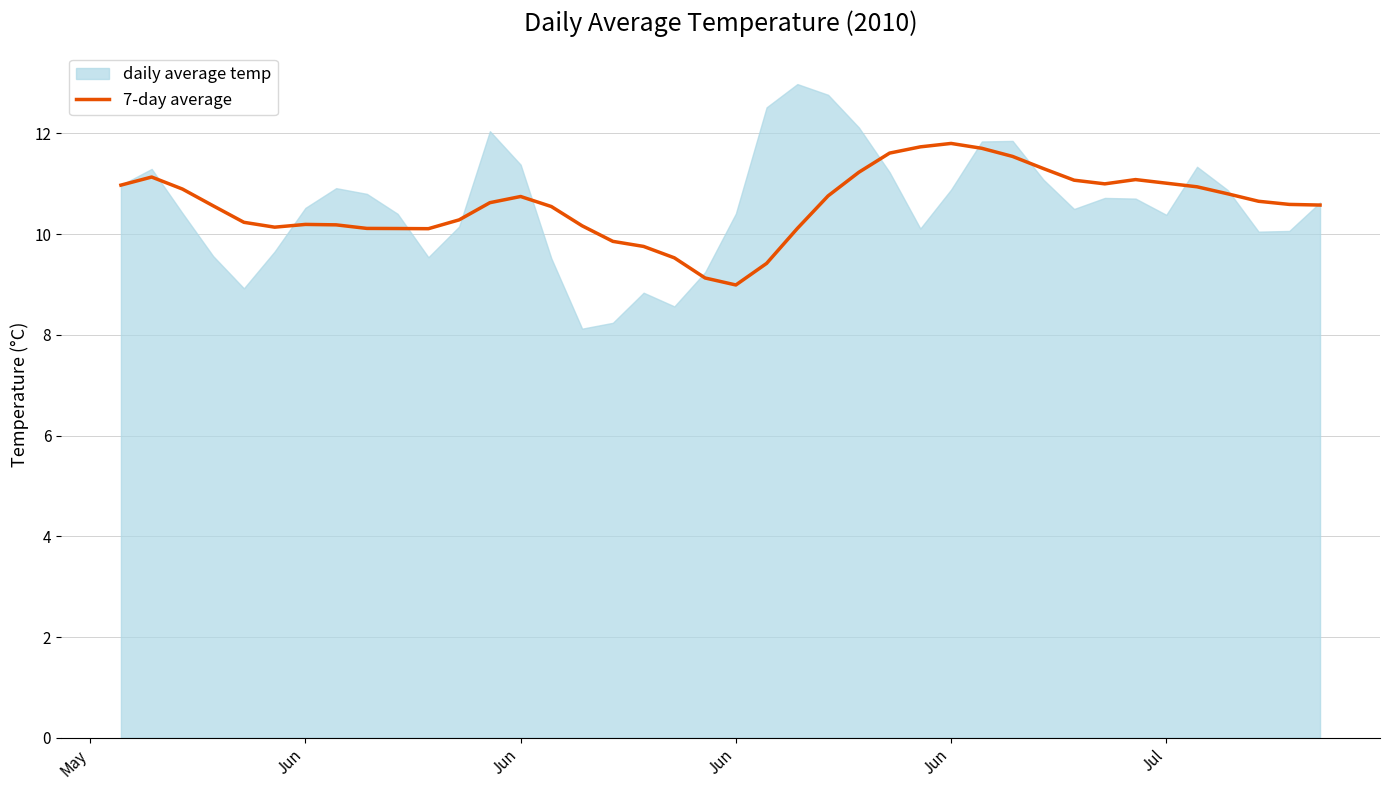

How many categories are shown in the chart?

40